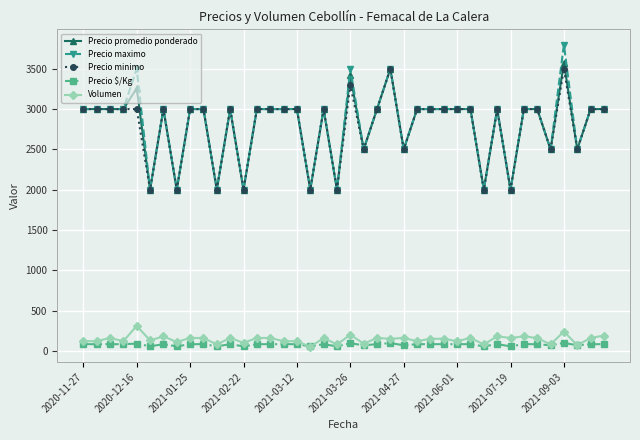

What is the maximum value for Precio maximo?

3800